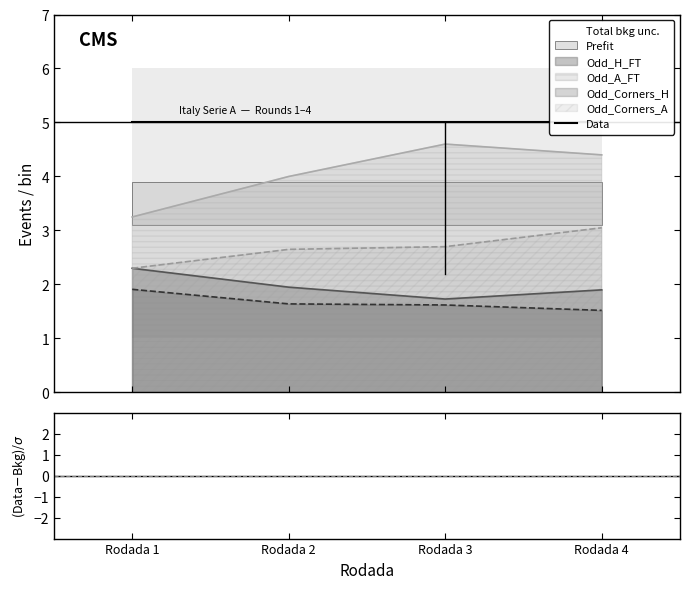

What is the lowest value of the Data series?

5